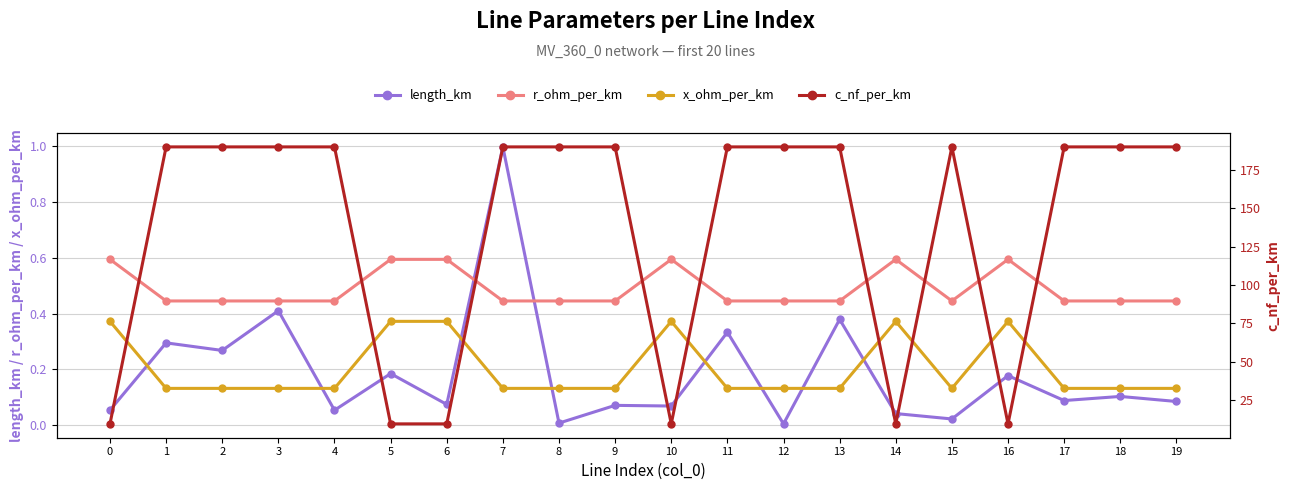

How many times do r_ohm_per_km and length_km cross each other?

2